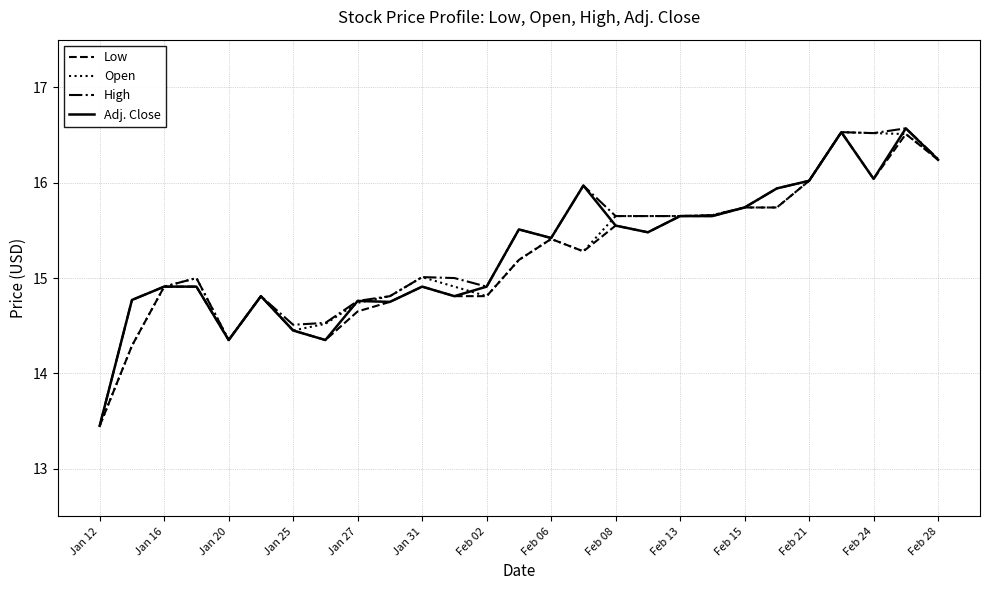

What is the maximum value for Low?

16.5